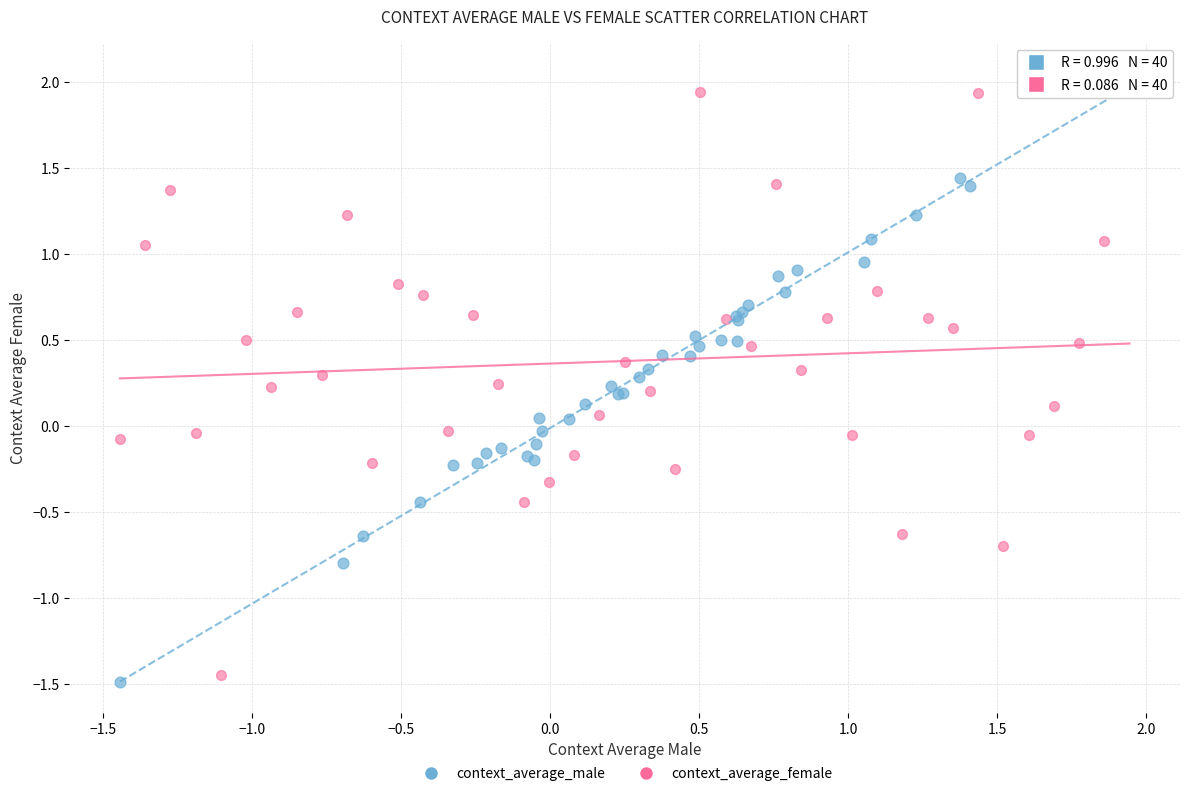

Which series has the largest Y range (max minus min)?

context_average_male